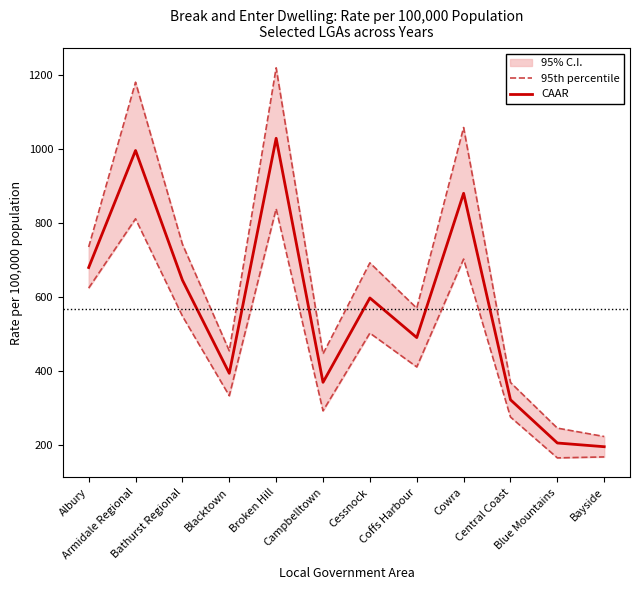

List the series in order of their overall mean, highest first.

95th percentile, CAAR